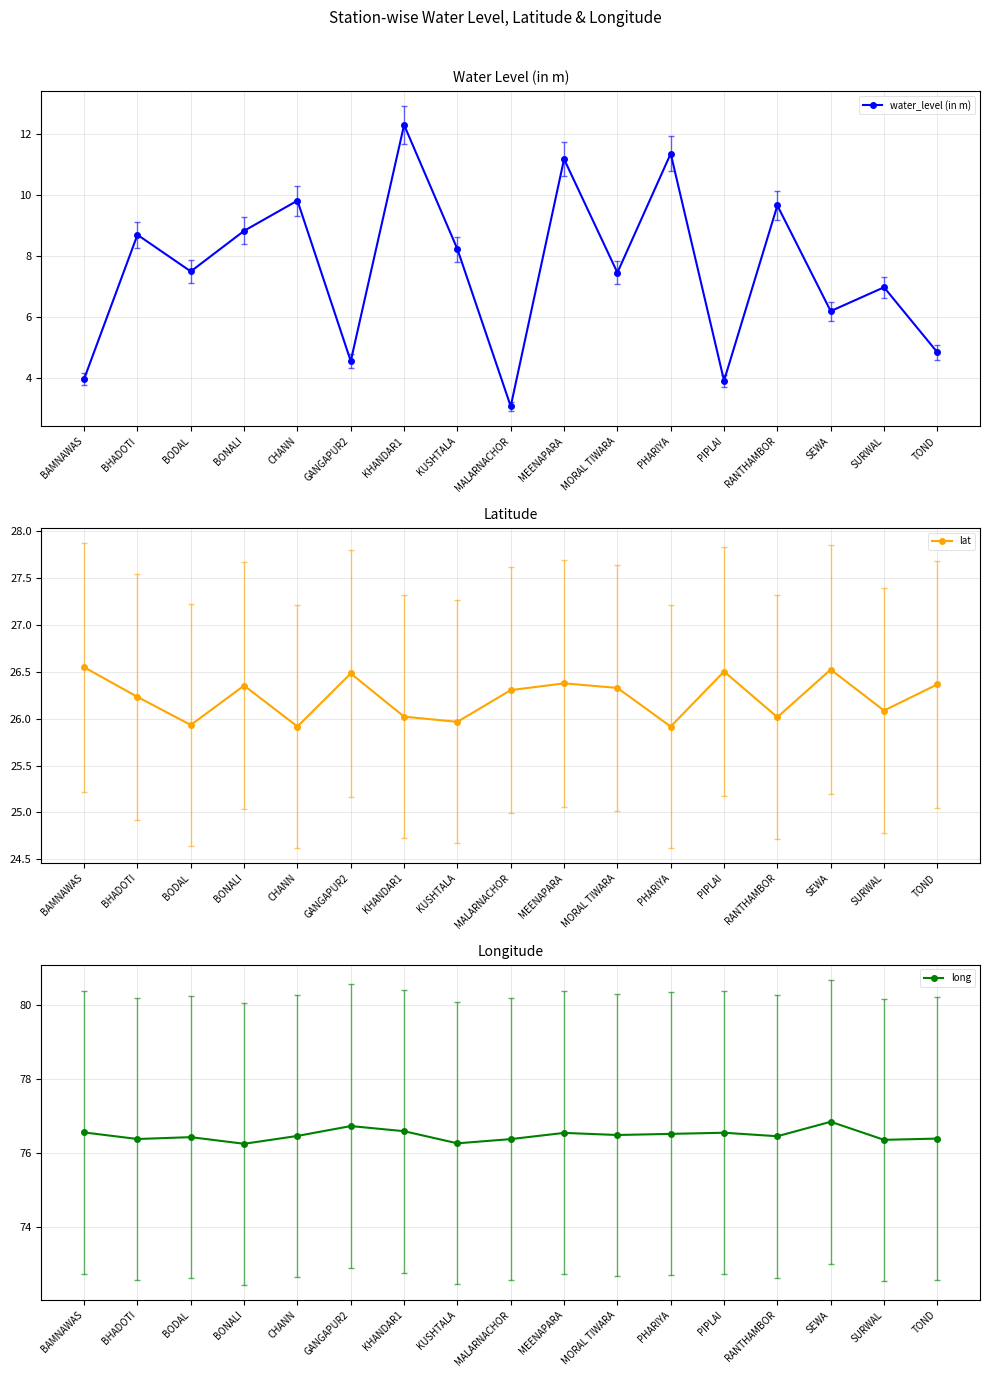

At which category is the sum across all series the highest?

KHANDAR1